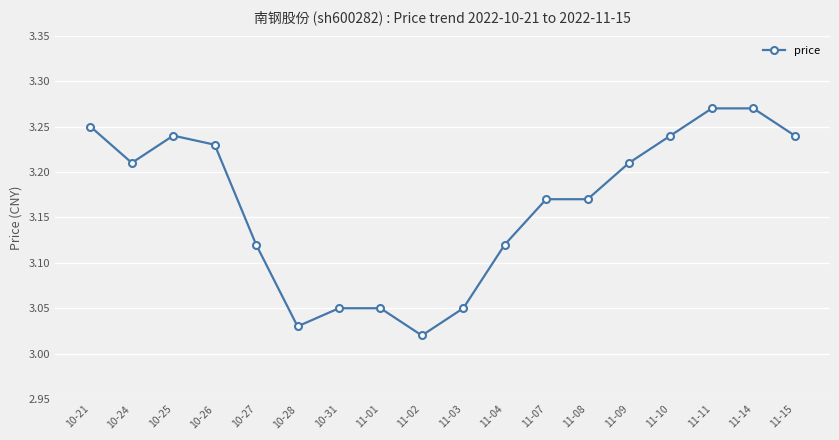

What is the sum of the values at 10-26 and 11-01?

6.3